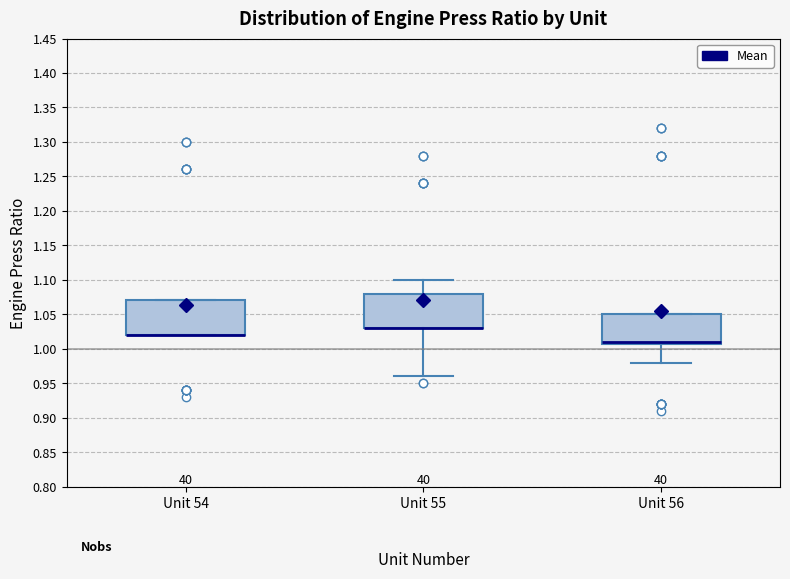

Where is the upper edge of the box for Unit 55 on the y-axis? The values are not printed on the chart, so give them approximately, as read against the axis.

1.08